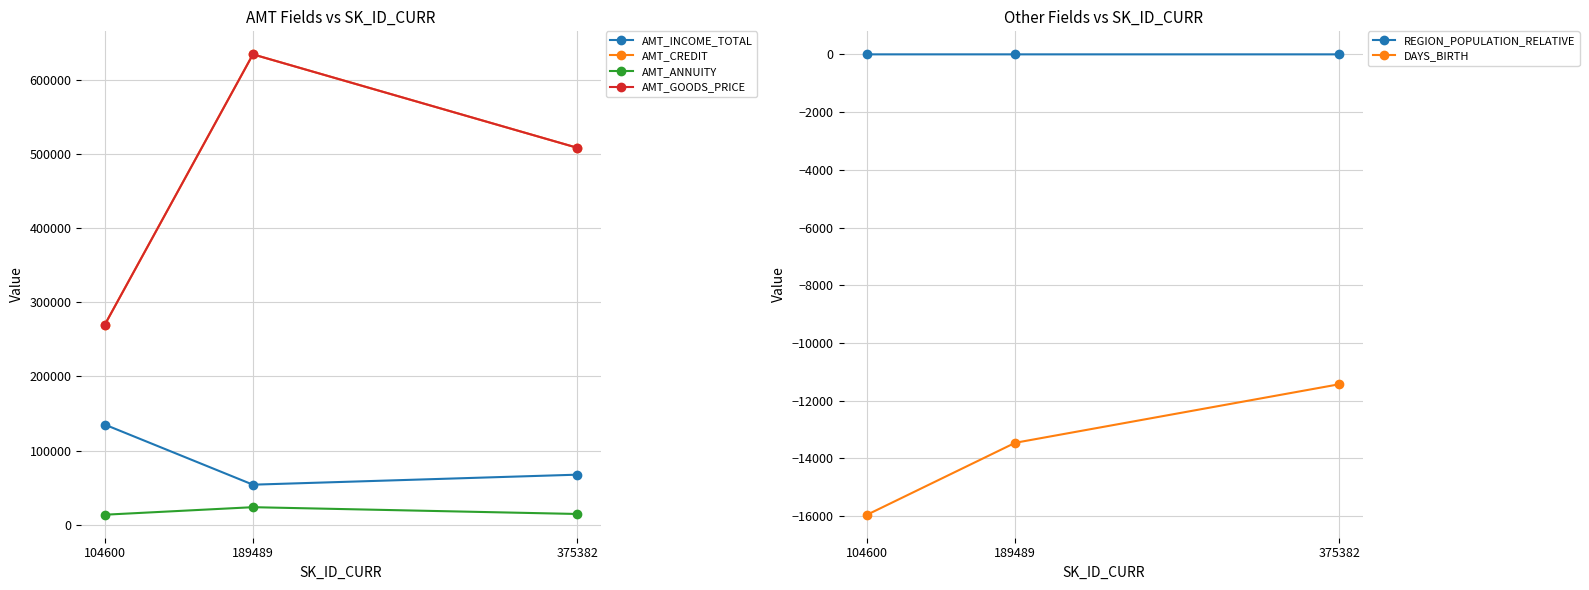

What is the difference between the maximum and minimum values in the AMT_ANNUITY series?

10143.0